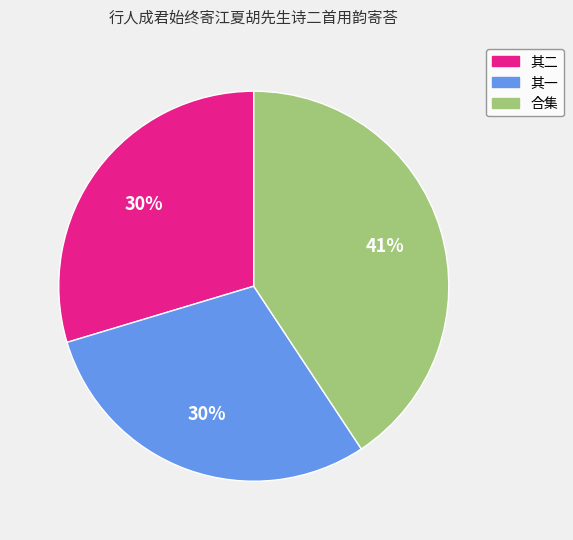

To the nearest percent, what is the difference between the largest and smallest slice percentages?

11%